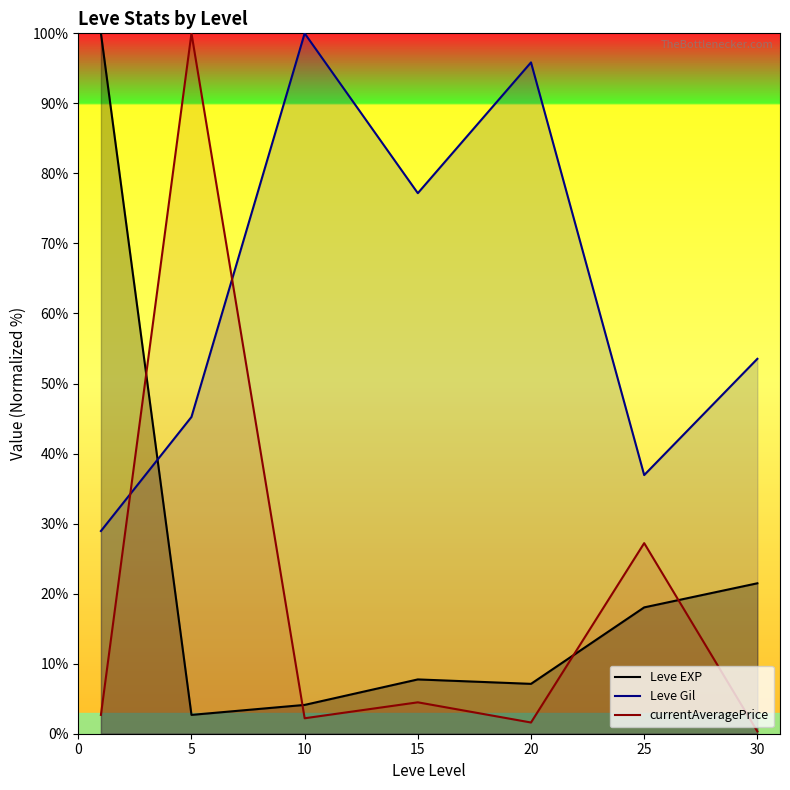

How many lines are shown in the chart?

3